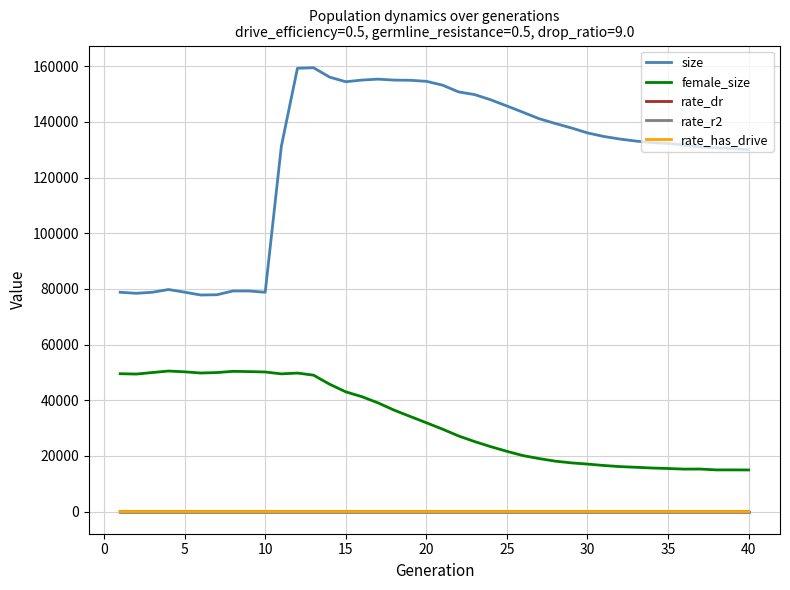

What is the greatest value displayed?

159490.0